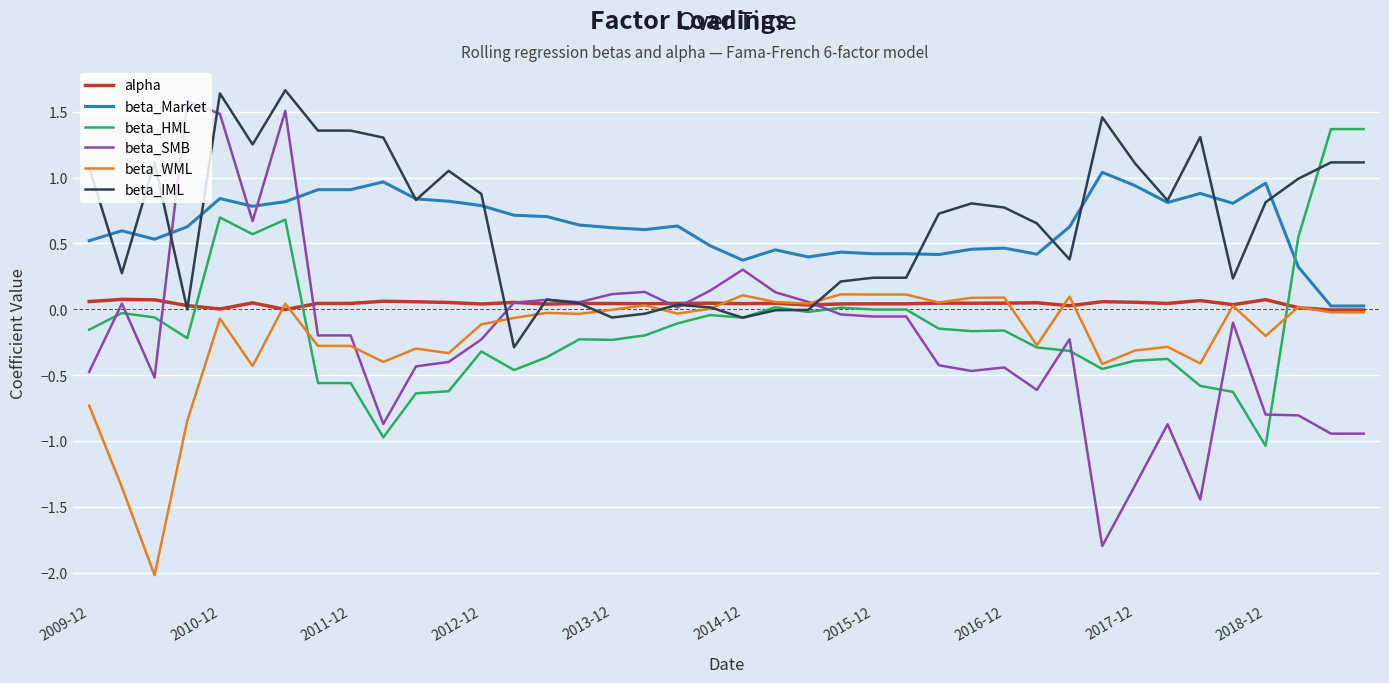

What are all the series names shown in the legend?

alpha, beta_Market, beta_HML, beta_SMB, beta_WML, beta_IML